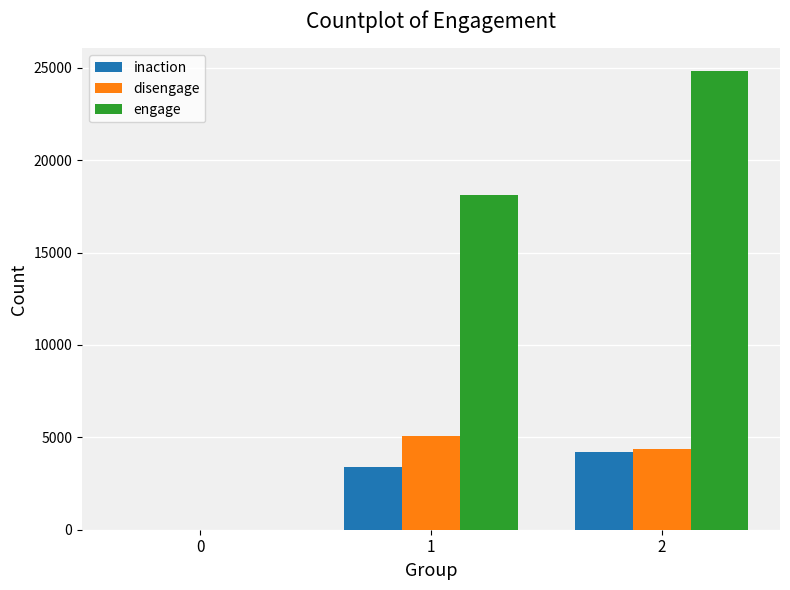

Reading left to right, extract all data points from this chart.

inaction: 0	3412	4215
disengage: 0	5076	4387
engage: 0	18105	24805